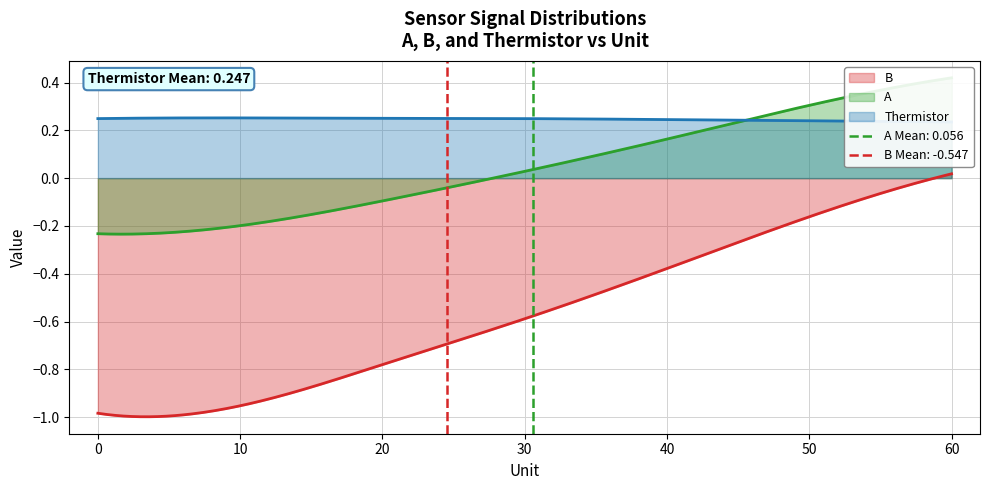

At which label does B reach its peak?

60